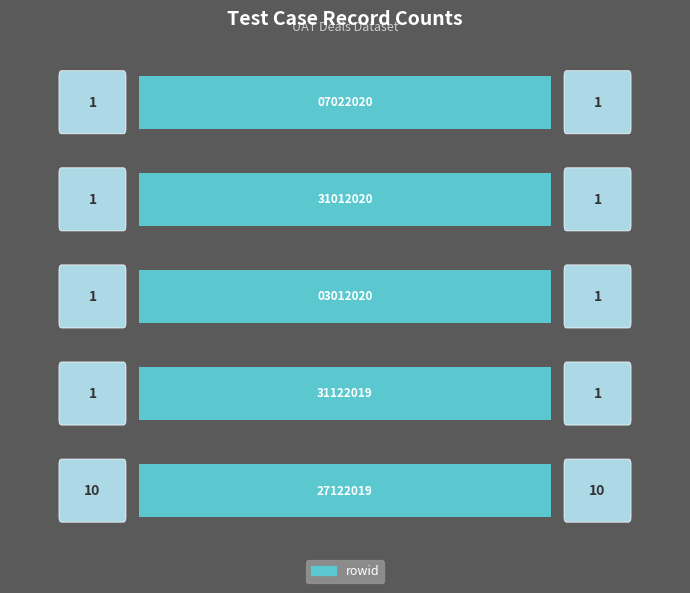

Reading left to right, extract all data points from this chart.

10	1	1	1	1